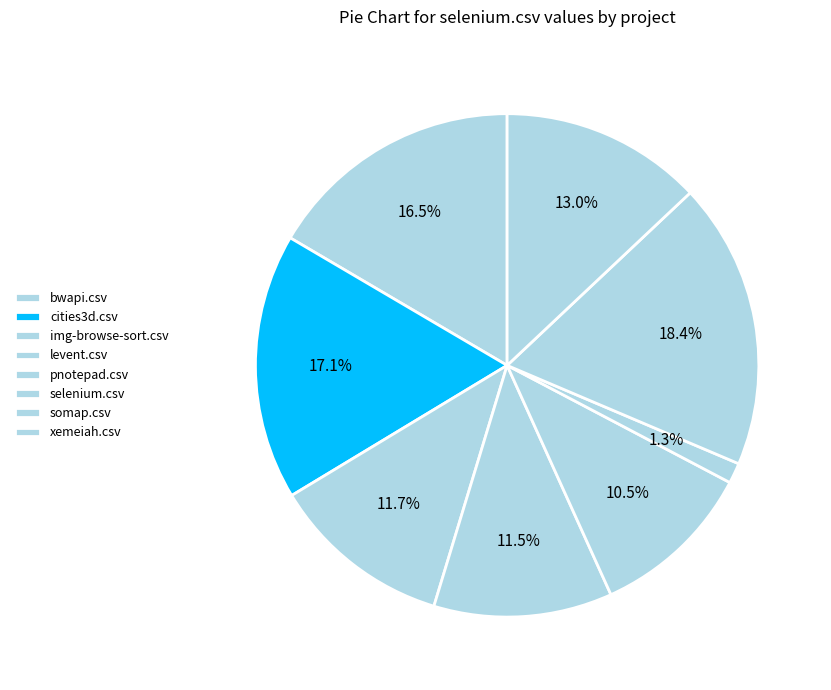

To the nearest percent, what portion does cities3d.csv represent?

17%